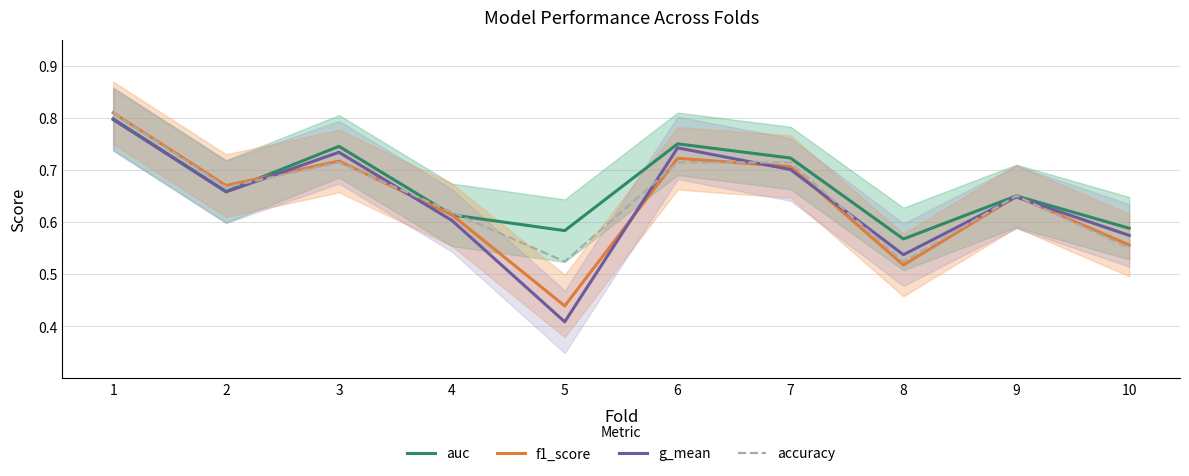

What is the minimum value for auc?

0.6